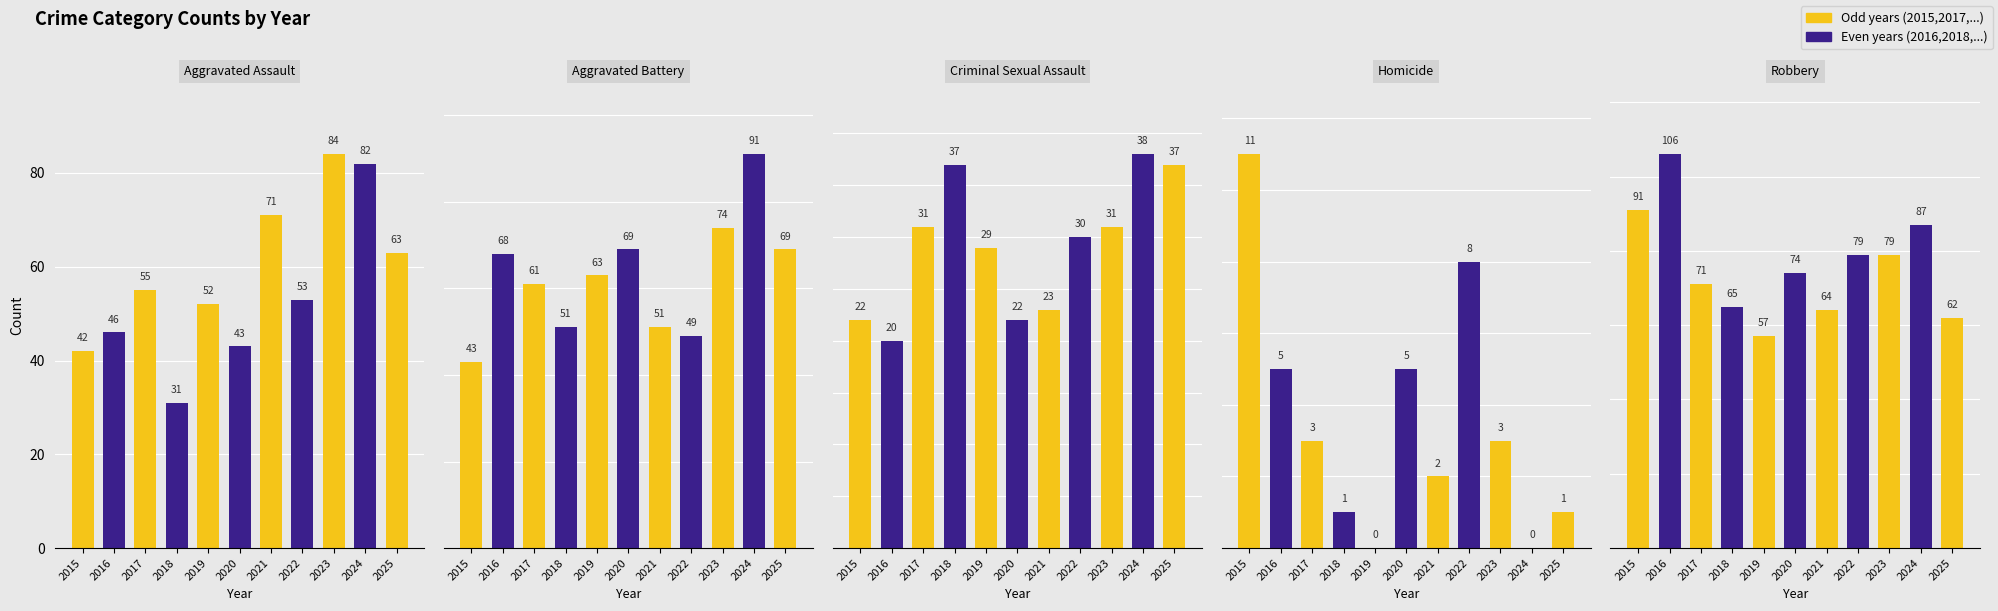

What is the average value of the Robbery series?

76